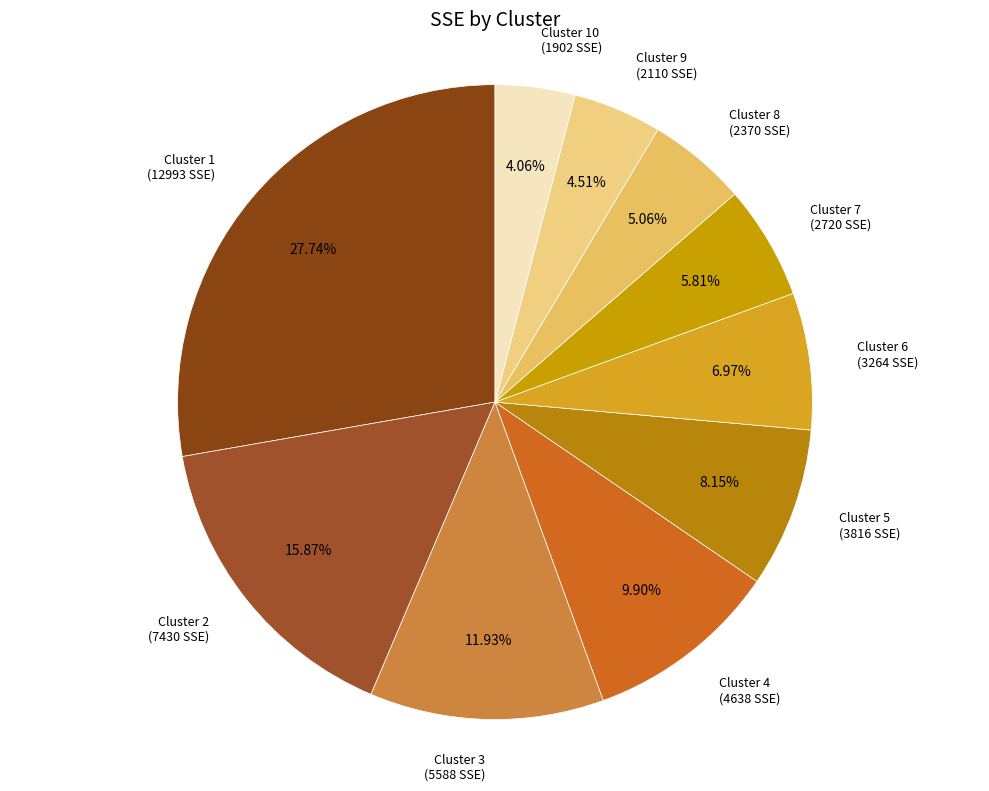

How many slices are in this pie chart?

10